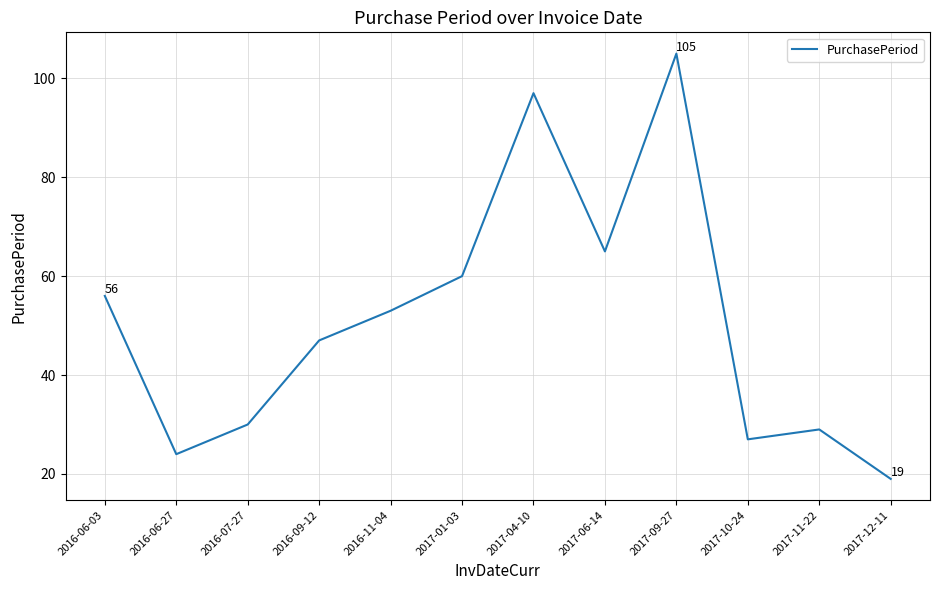

What is the approximate value at 2016-11-04?

53